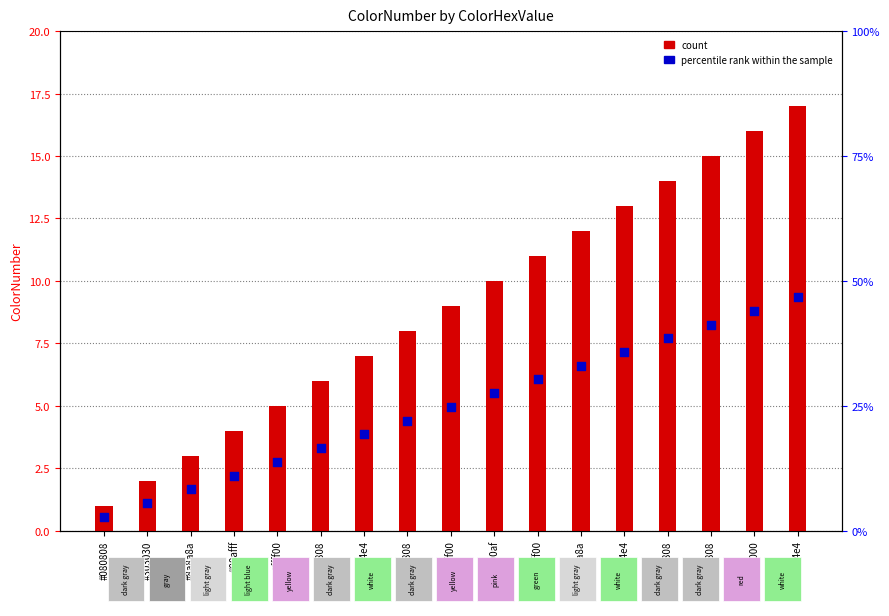

At how many categories does at least one series exceed 7?

10